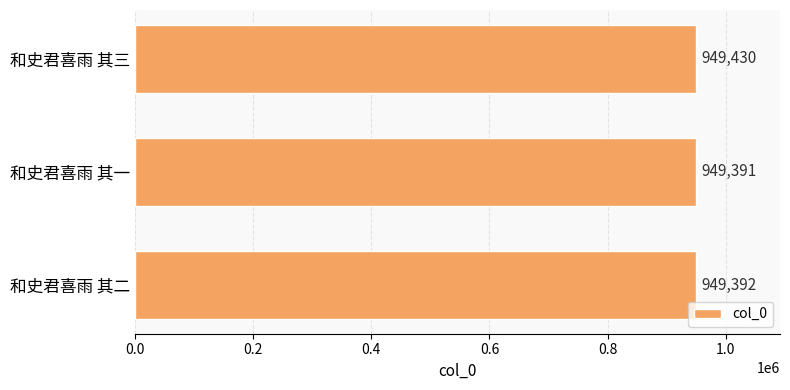

Which category has the lowest value across all series?

和史君喜雨 其一